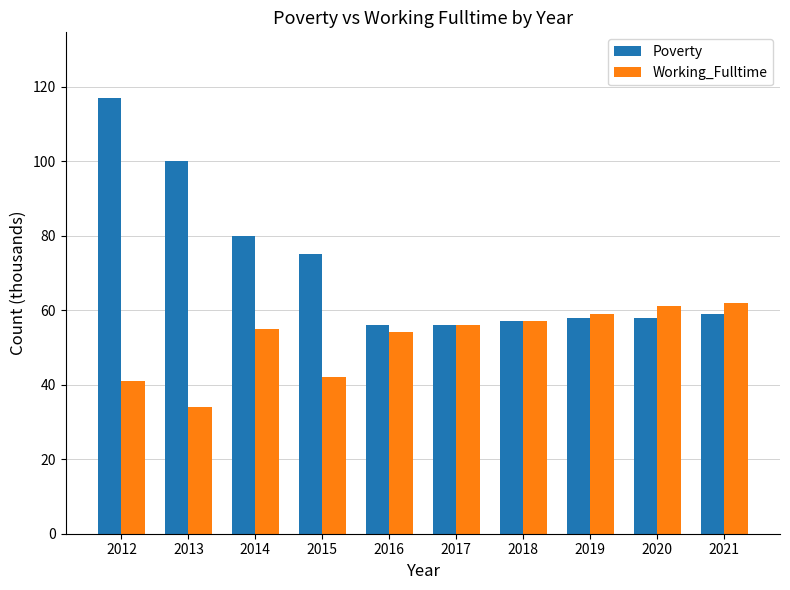

Rank the series by their average value, from highest to lowest.

Poverty, Working_Fulltime